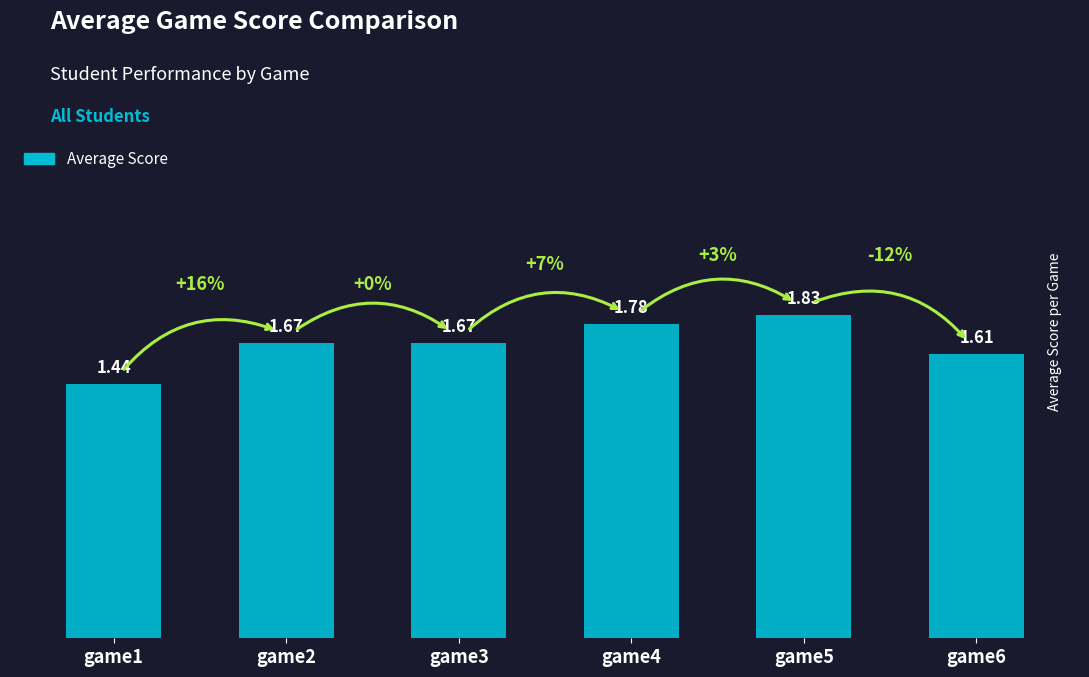

The value at game1 is 2.1. True or false?

False